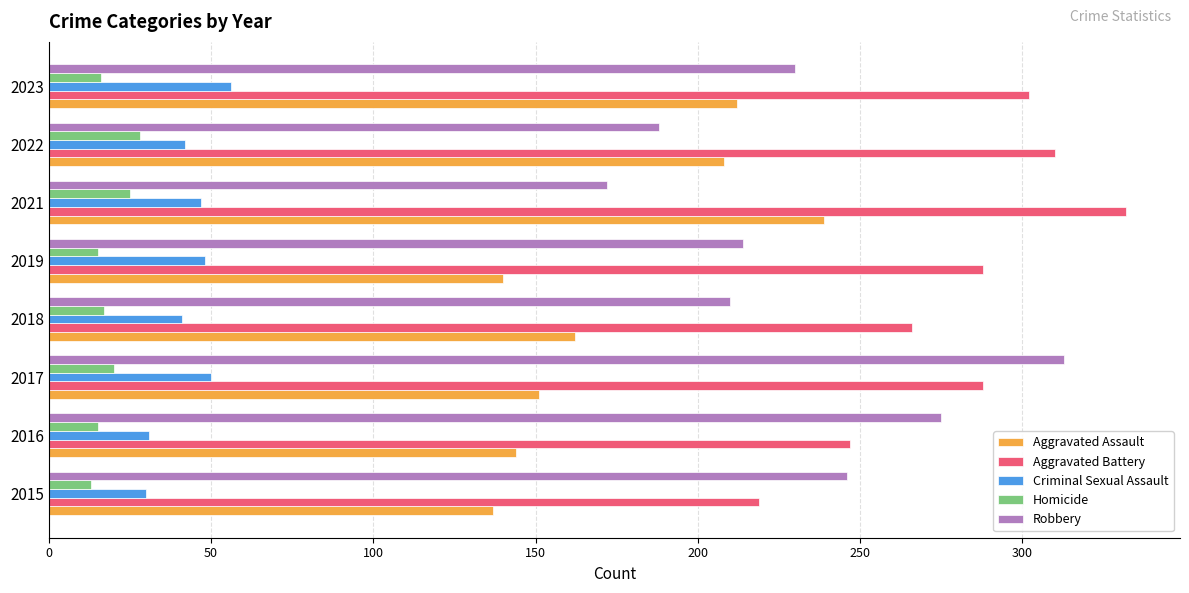

What is the average value of the Robbery series?

231